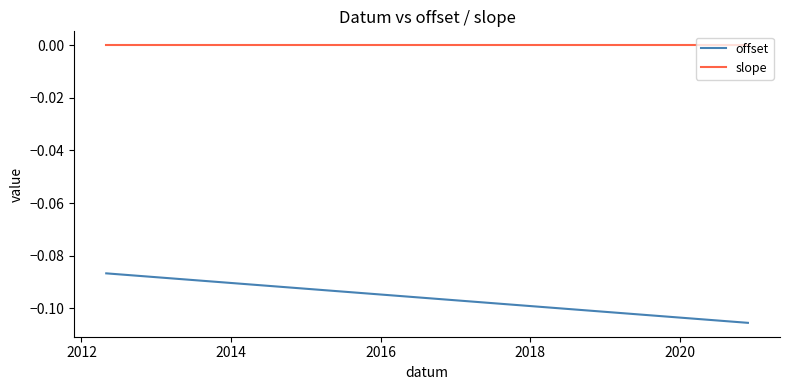

What are all the series names shown in the legend?

offset, slope